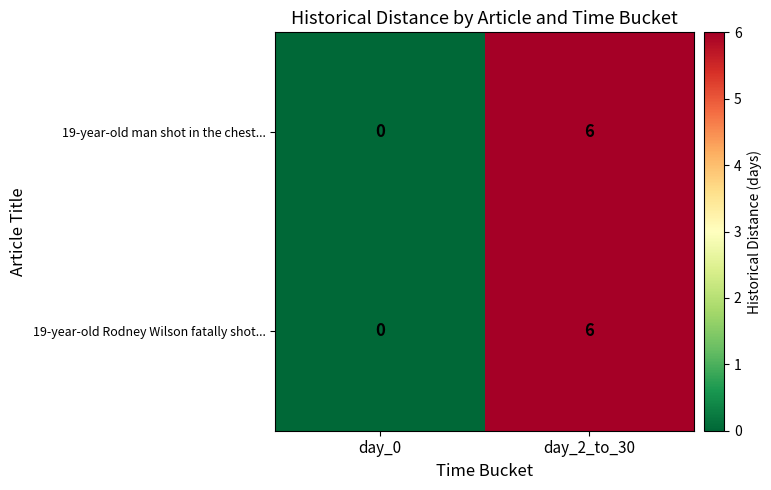

What is the sum of all 19-year-old Rodney Wilson fatally shot... values?

6